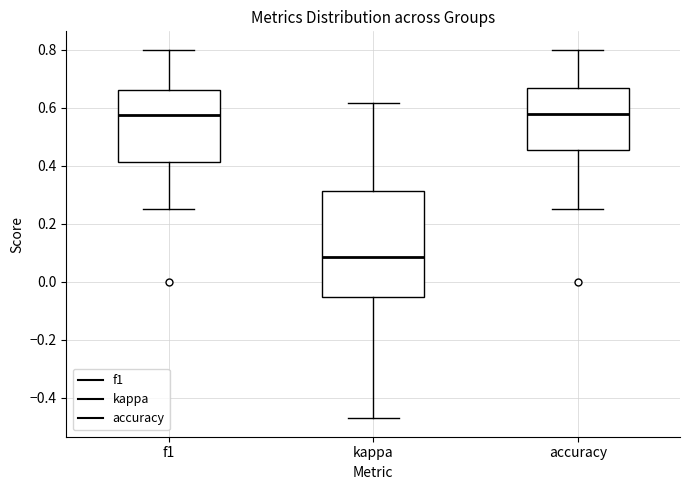

Comparing the boxes themselves (not the whiskers), which one is the tallest?

kappa